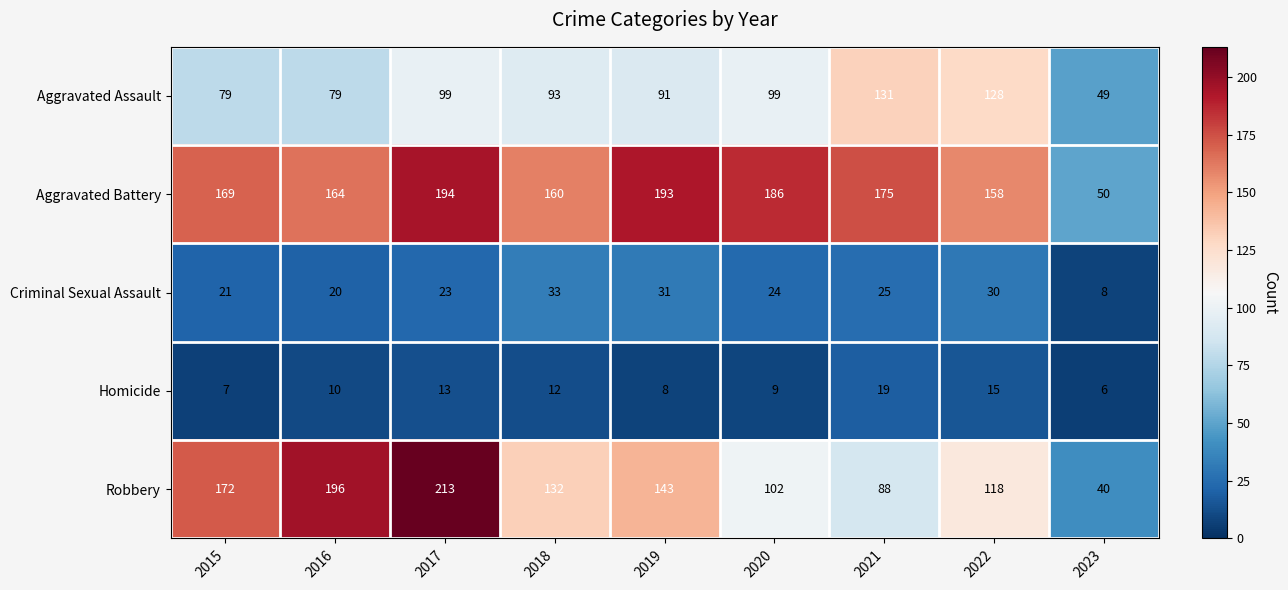

Which label corresponds to the largest value in the chart?

2017